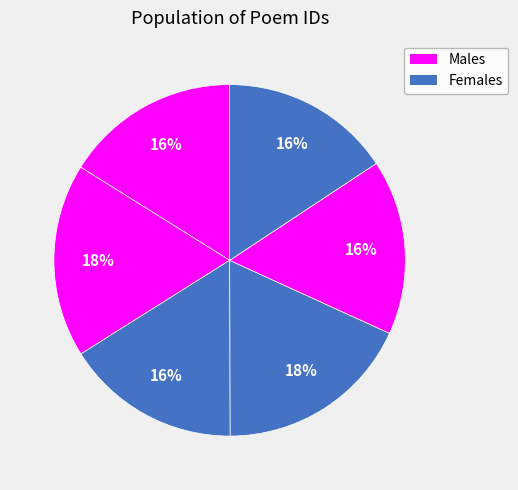

Count the number of slices in the pie.

6